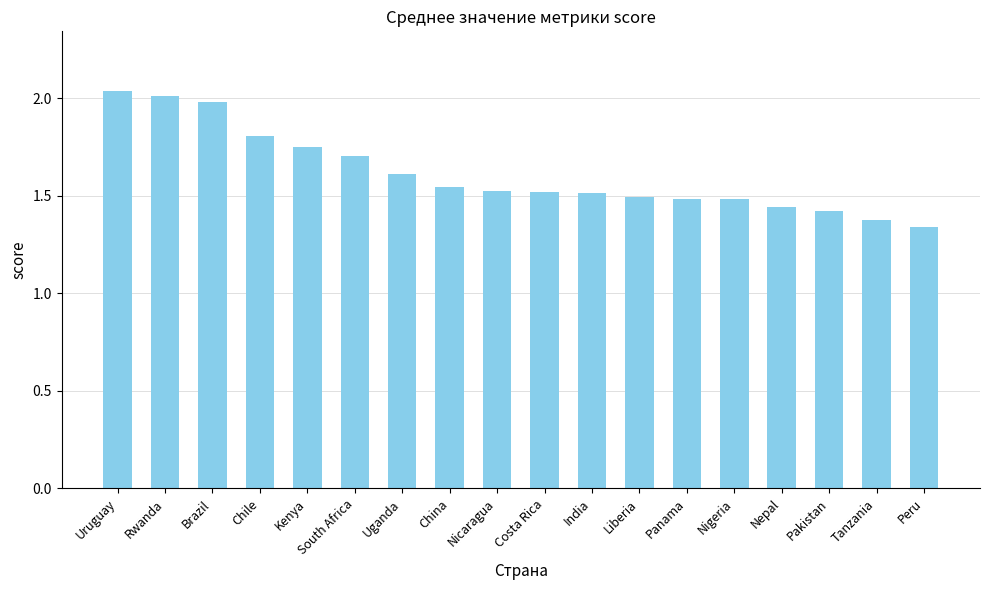

Which label corresponds to the smallest value in the chart?

Peru